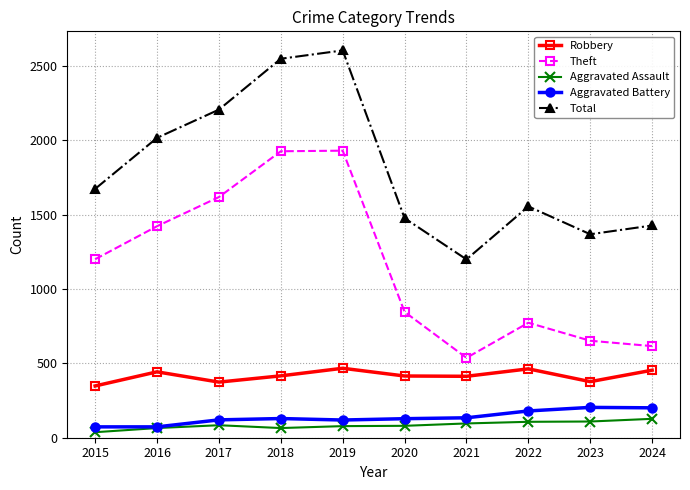

Read the Aggravated Battery value at 2019.

119